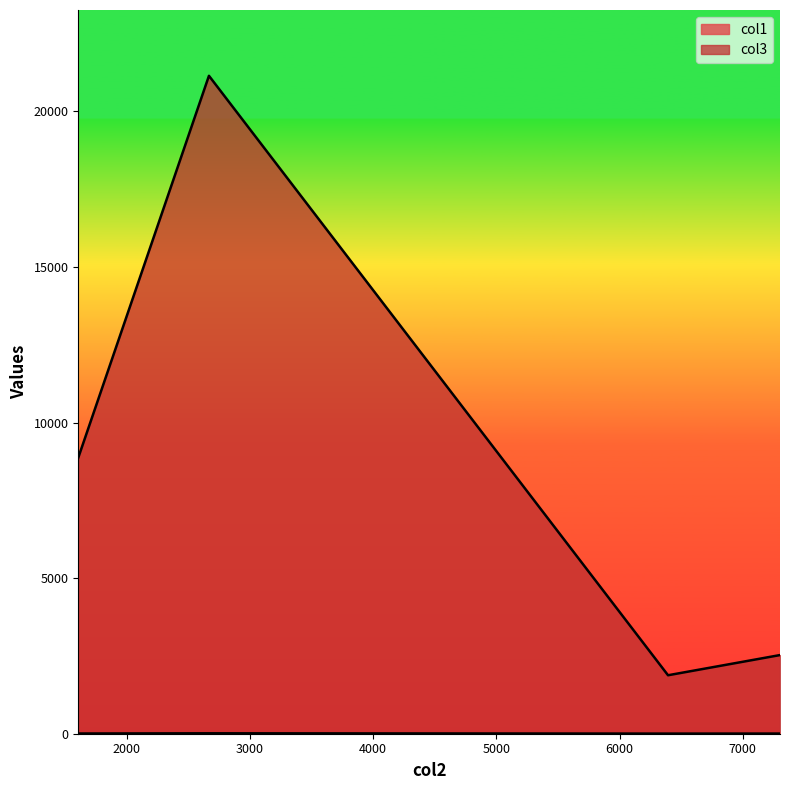

What is the average value of the col1 series?

7.3